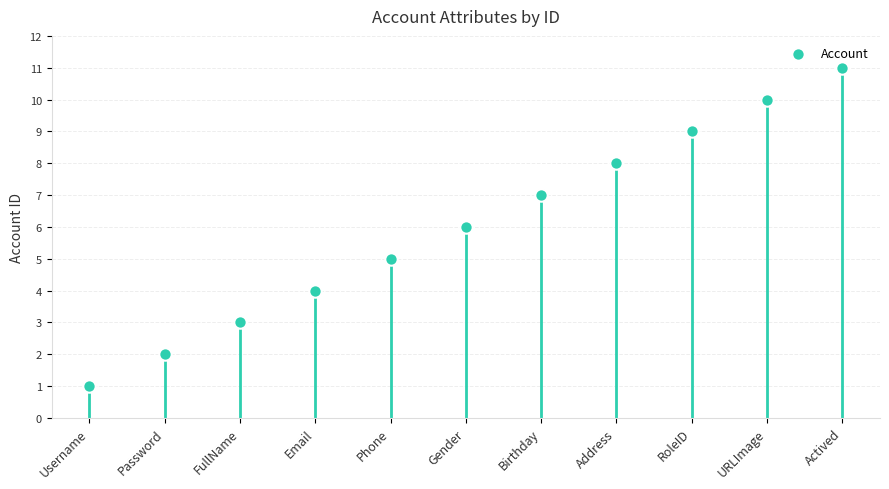

What is the average Y value?

6